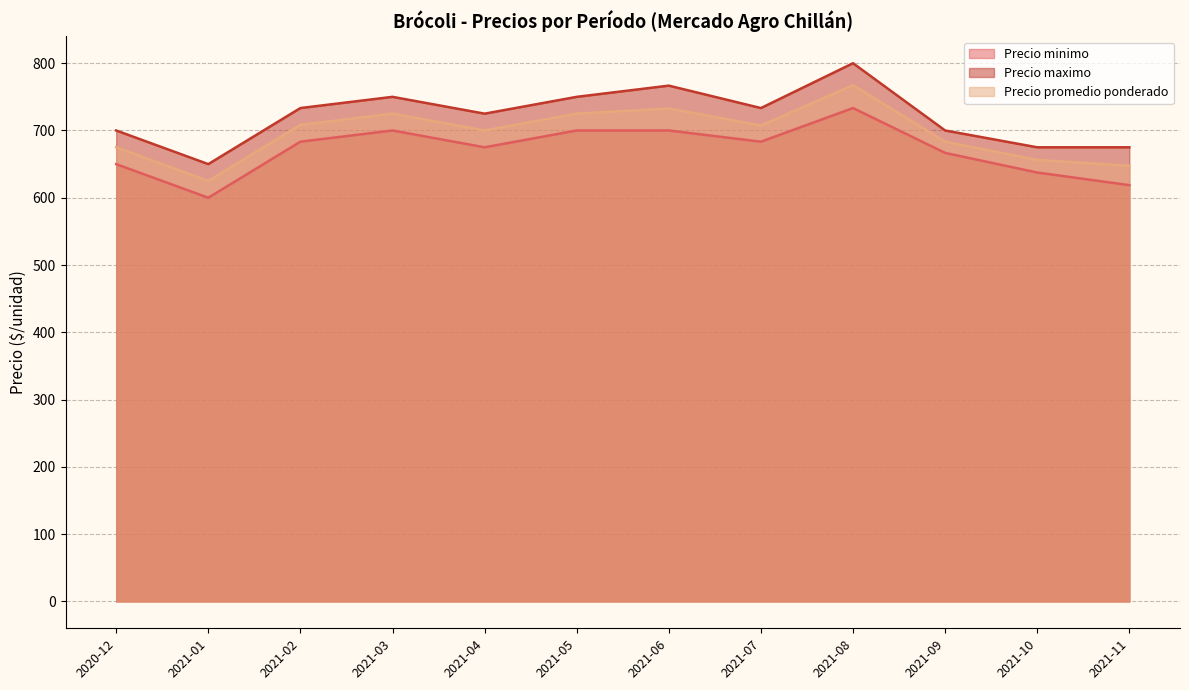

Where is the first local minimum for Precio promedio ponderado?

2021-01